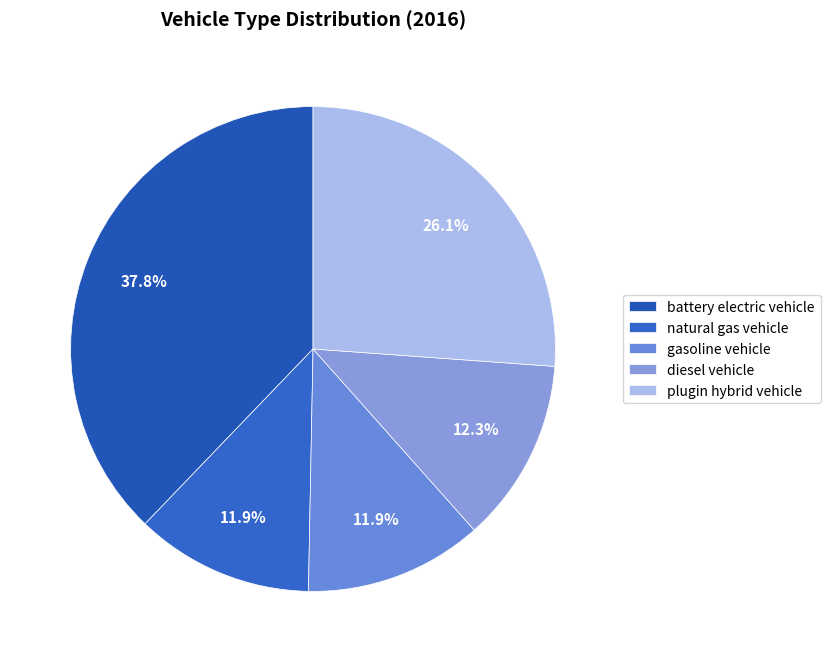

To the nearest percent, what is the combined percentage of natural gas vehicle and gasoline vehicle?

24%